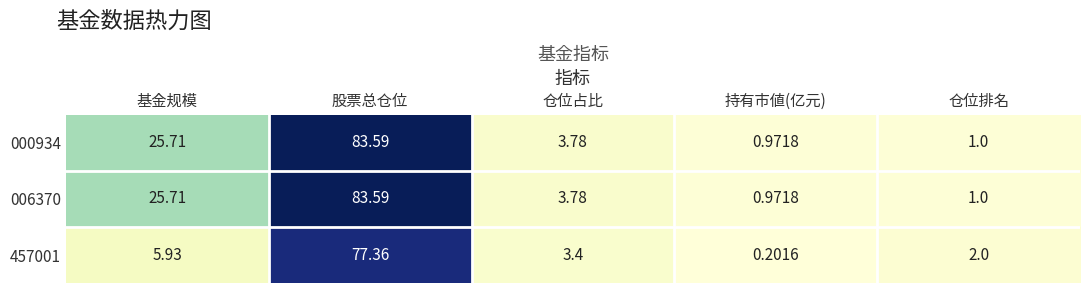

Where does the 000934 series first go above 3?

基金规模